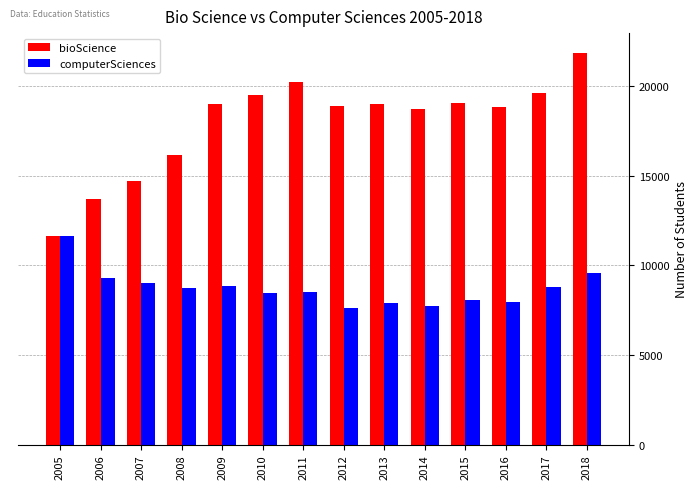

Where is bioScience nearest to the value 16767?

2008